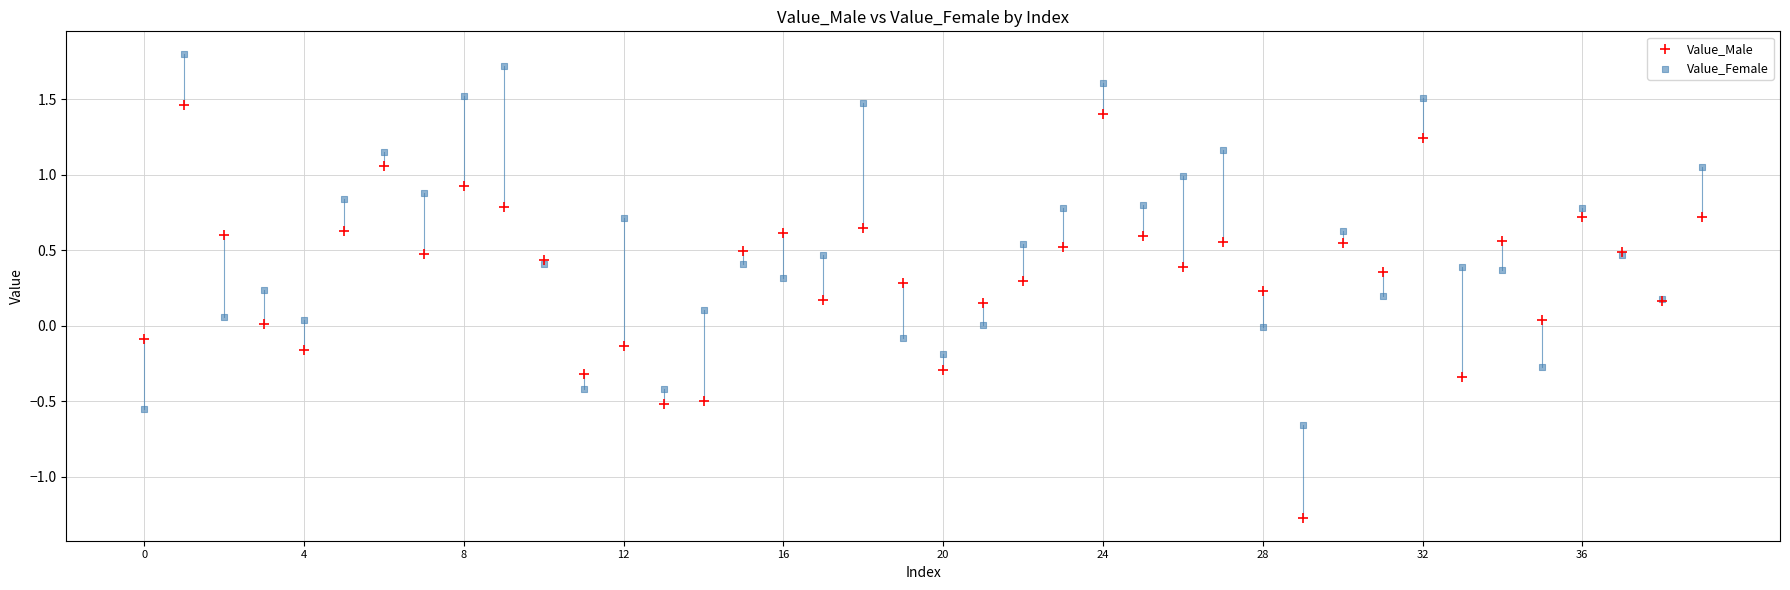

Which series reaches the maximum Y coordinate?

Value_Female